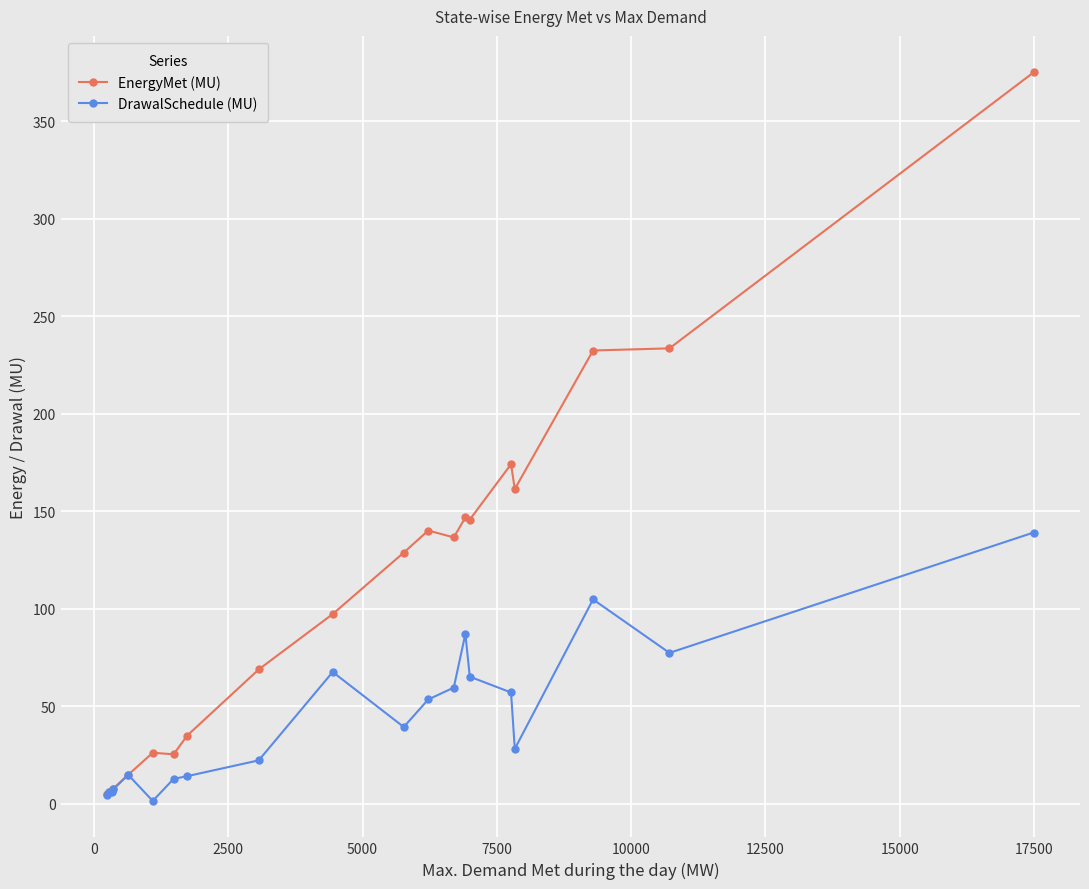

Count the number of data series in this chart.

2